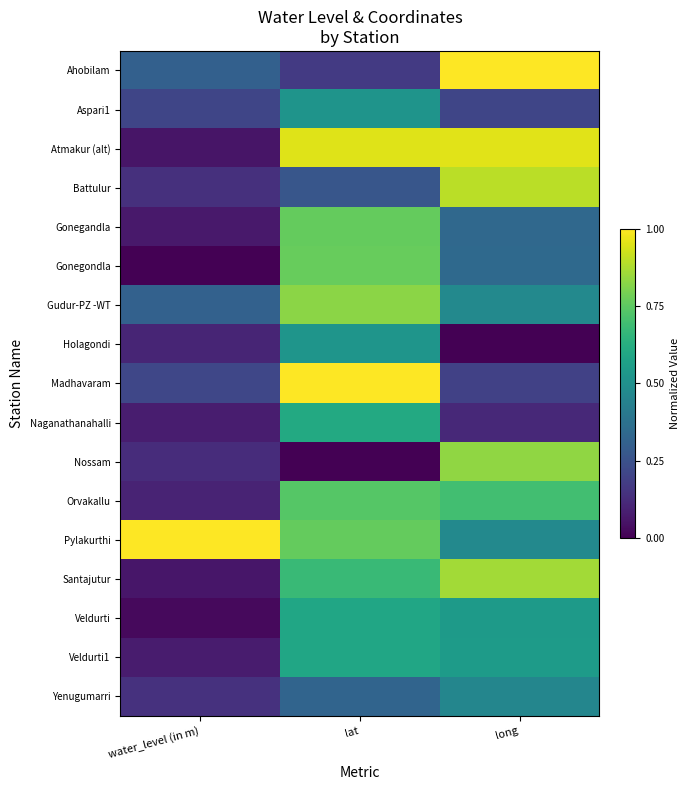

What is the spread (max minus min) of values at water_level (in m)?

1.0